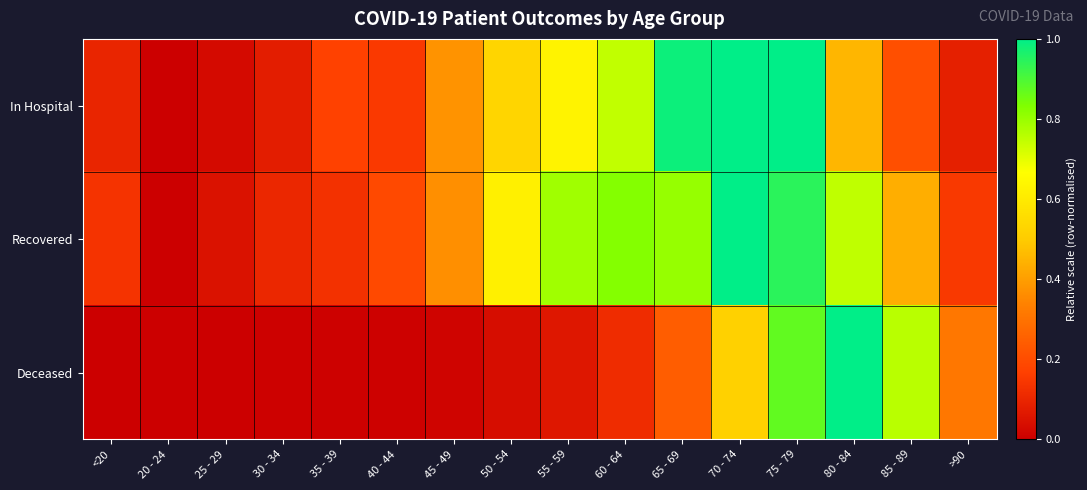

Reading right to left, list all the values displayed in this chart.

In Hospital: >90=0.1	85 - 89=0.2	80 - 84=0.5	75 - 79=1.0	70 - 74=1.0	65 - 69=1.0	60 - 64=0.7	55 - 59=0.6	50 - 54=0.5	45 - 49=0.4	40 - 44=0.2	35 - 39=0.2	30 - 34=0.1	25 - 29=0.0	20 - 24=0.0	<20=0.1
Recovered: >90=0.1	85 - 89=0.4	80 - 84=0.7	75 - 79=0.9	70 - 74=1.0	65 - 69=0.8	60 - 64=0.8	55 - 59=0.8	50 - 54=0.6	45 - 49=0.4	40 - 44=0.2	35 - 39=0.1	30 - 34=0.1	25 - 29=0.1	20 - 24=0.0	<20=0.1
Deceased: >90=0.3	85 - 89=0.8	80 - 84=1.0	75 - 79=0.9	70 - 74=0.5	65 - 69=0.2	60 - 64=0.1	55 - 59=0.1	50 - 54=0.0	45 - 49=0.0	40 - 44=0.0	35 - 39=0.0	30 - 34=0.0	25 - 29=0.0	20 - 24=0.0	<20=0.0